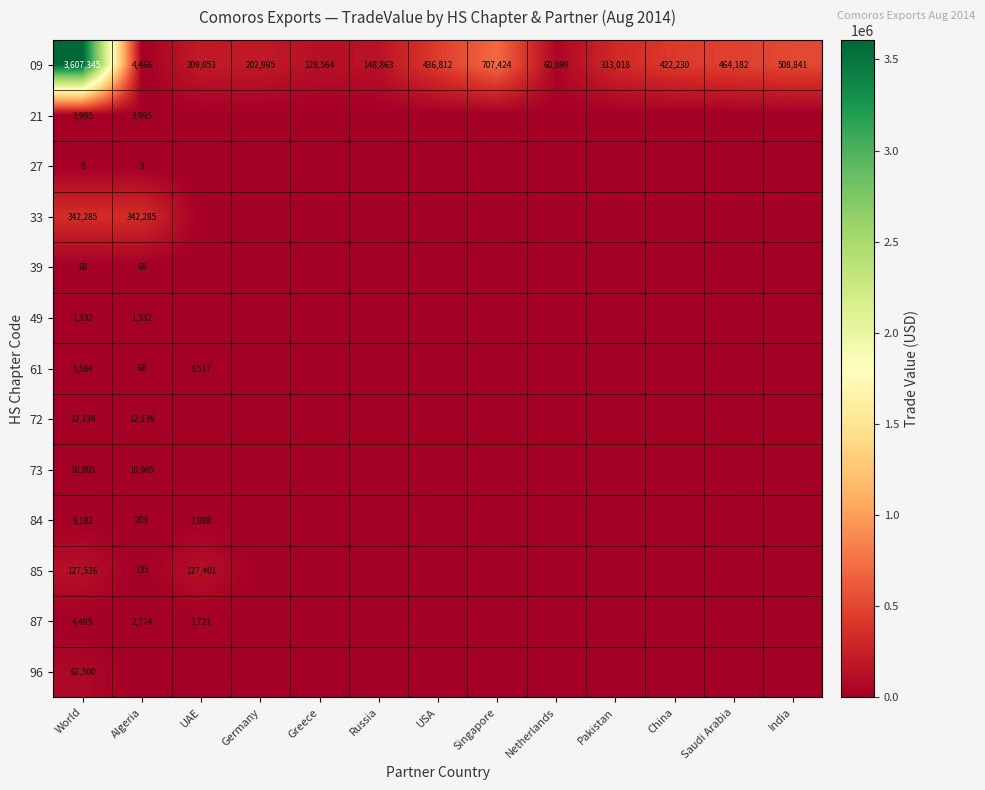

Is it true that 87 equals 757 at UAE?

False